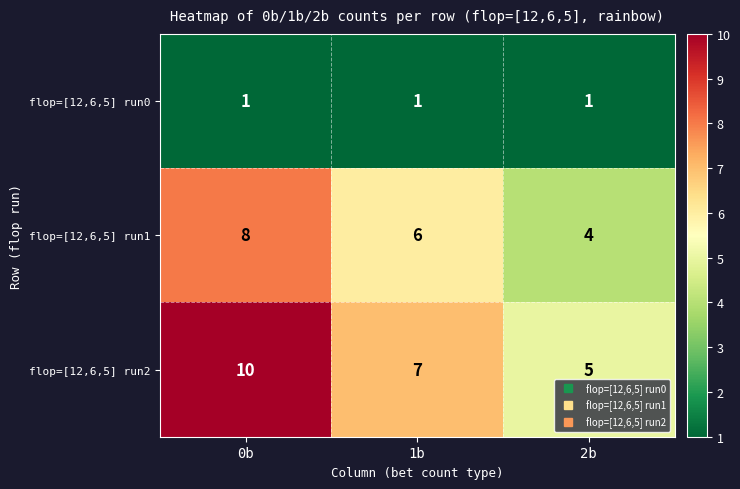

The flop=[12,6,5] run2 series shows 2 at 2b. True or false?

False